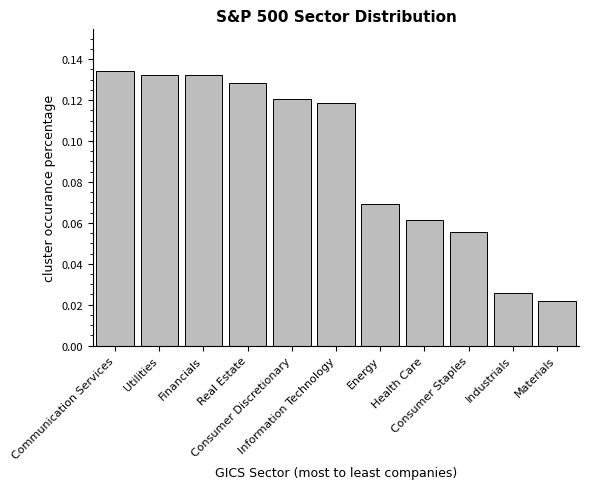

What is the sum of all values?

1.0